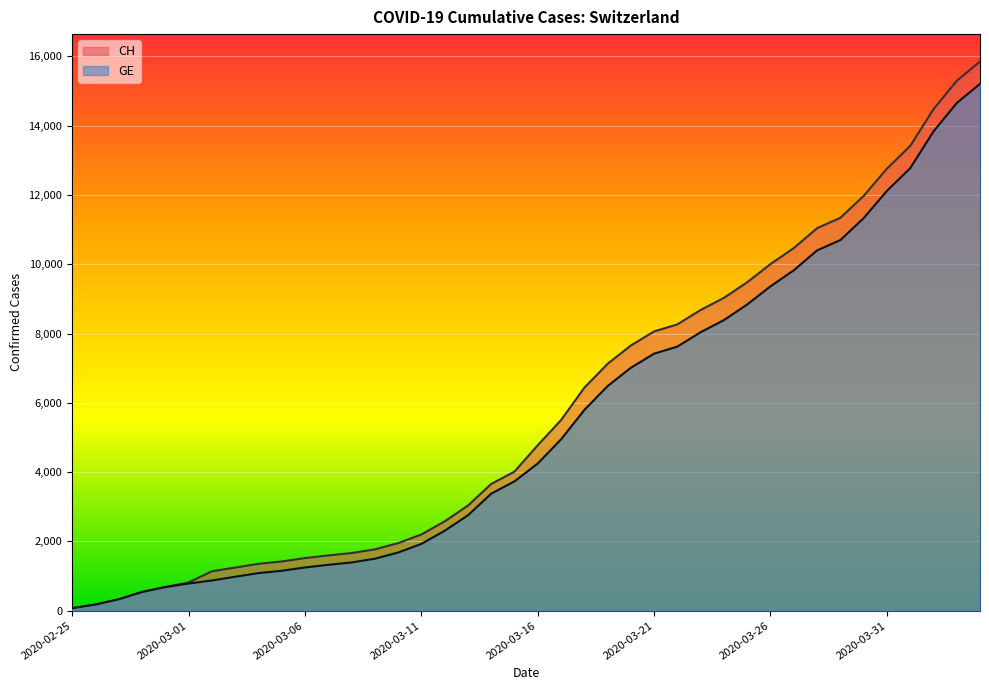

Count the number of data series in this chart.

2